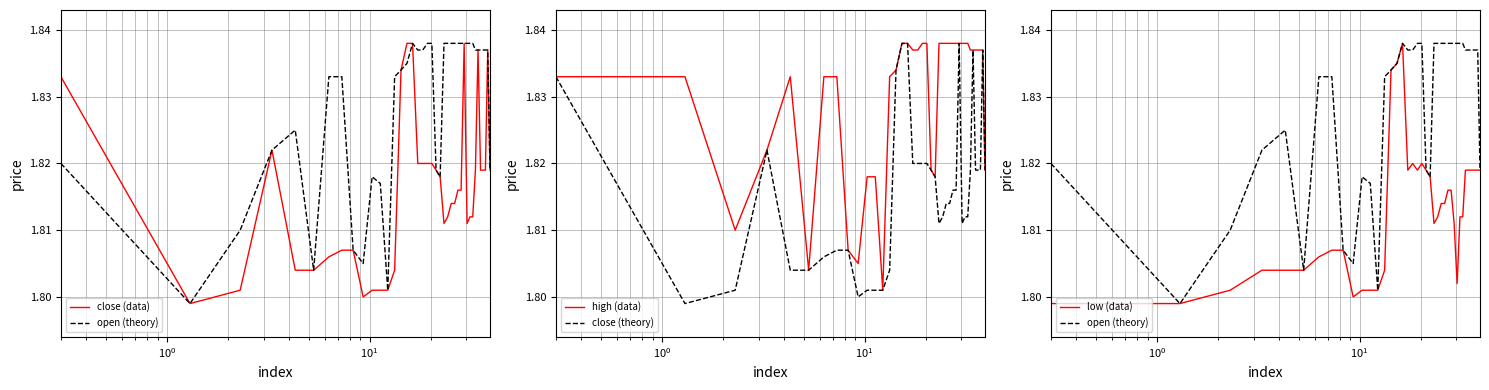

What is the minimum value for open (theory)?

1.8